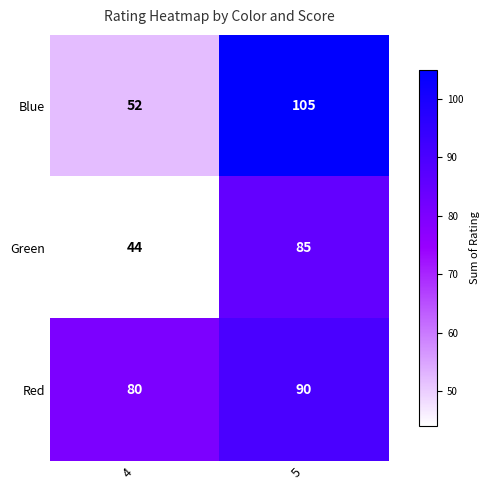

What is the minimum value shown in the chart?

44